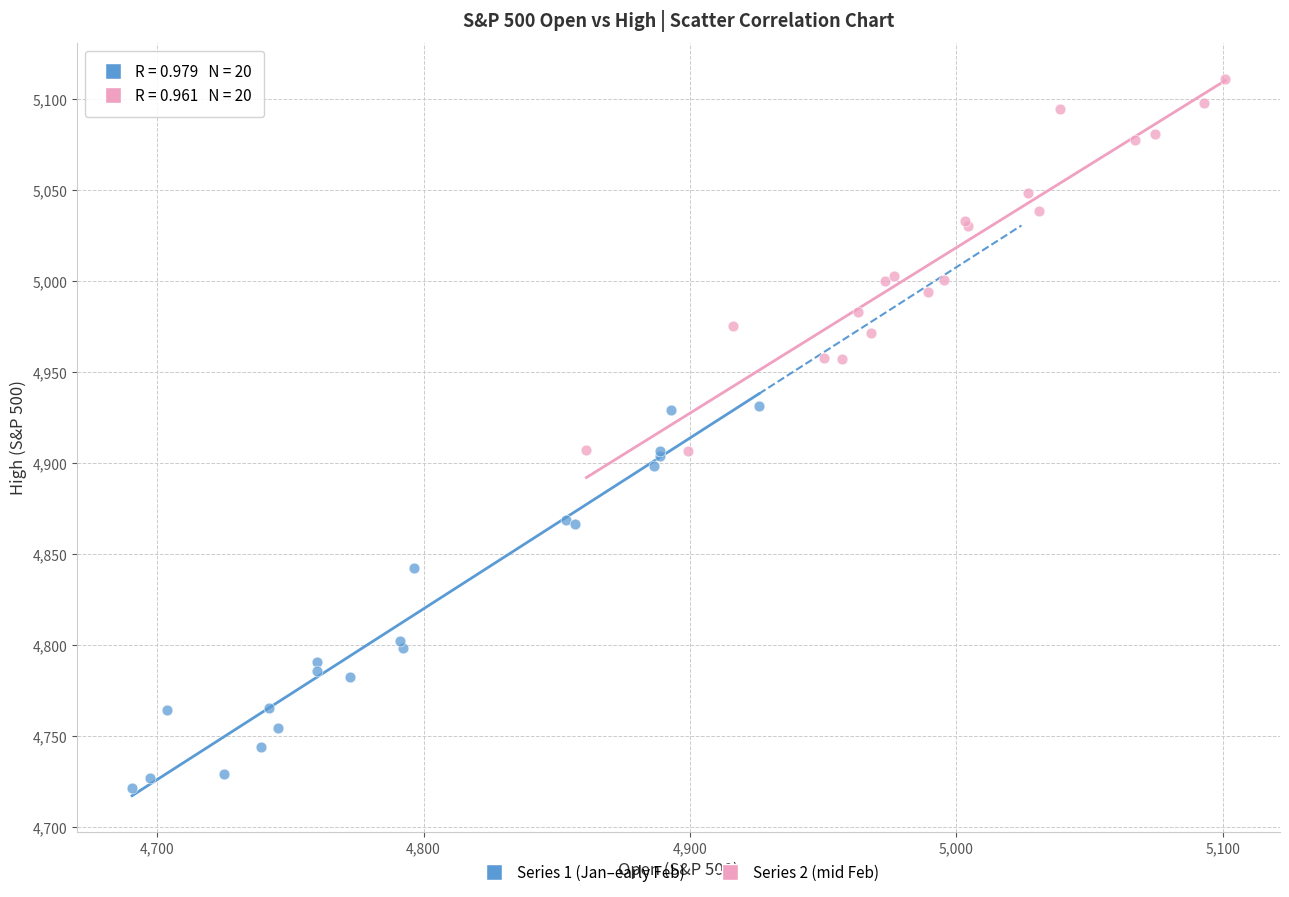

Which series reaches the maximum Y coordinate?

Series 2 (mid Feb)